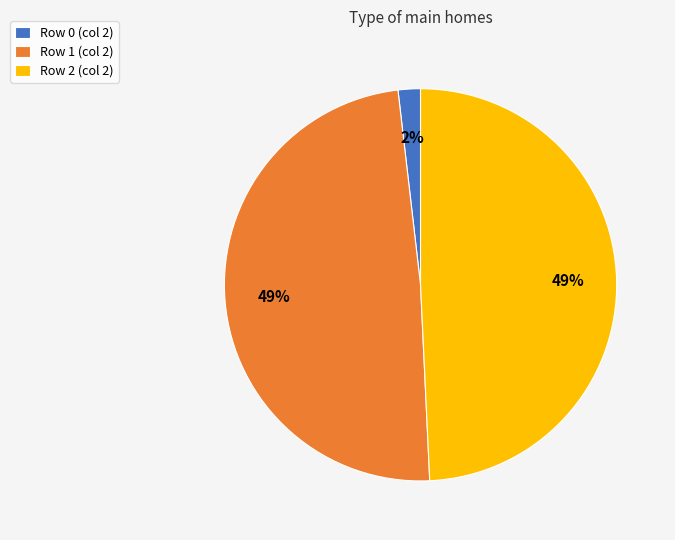

True or false: Row 0 (col 2) accounts for 15% of the total.

False